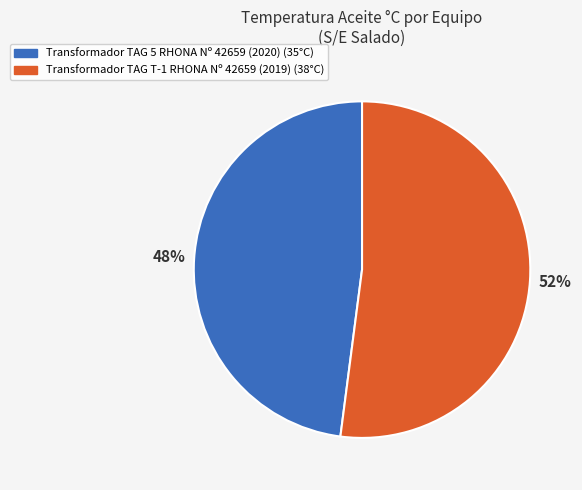

Is there a majority slice in this chart?

Yes